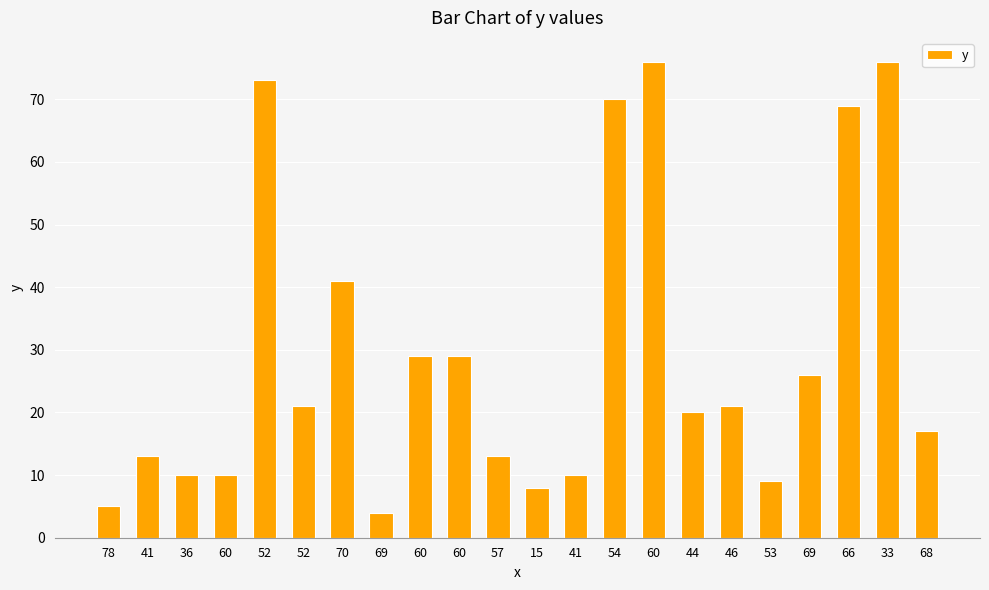

Which category has the lowest value across all series?

69